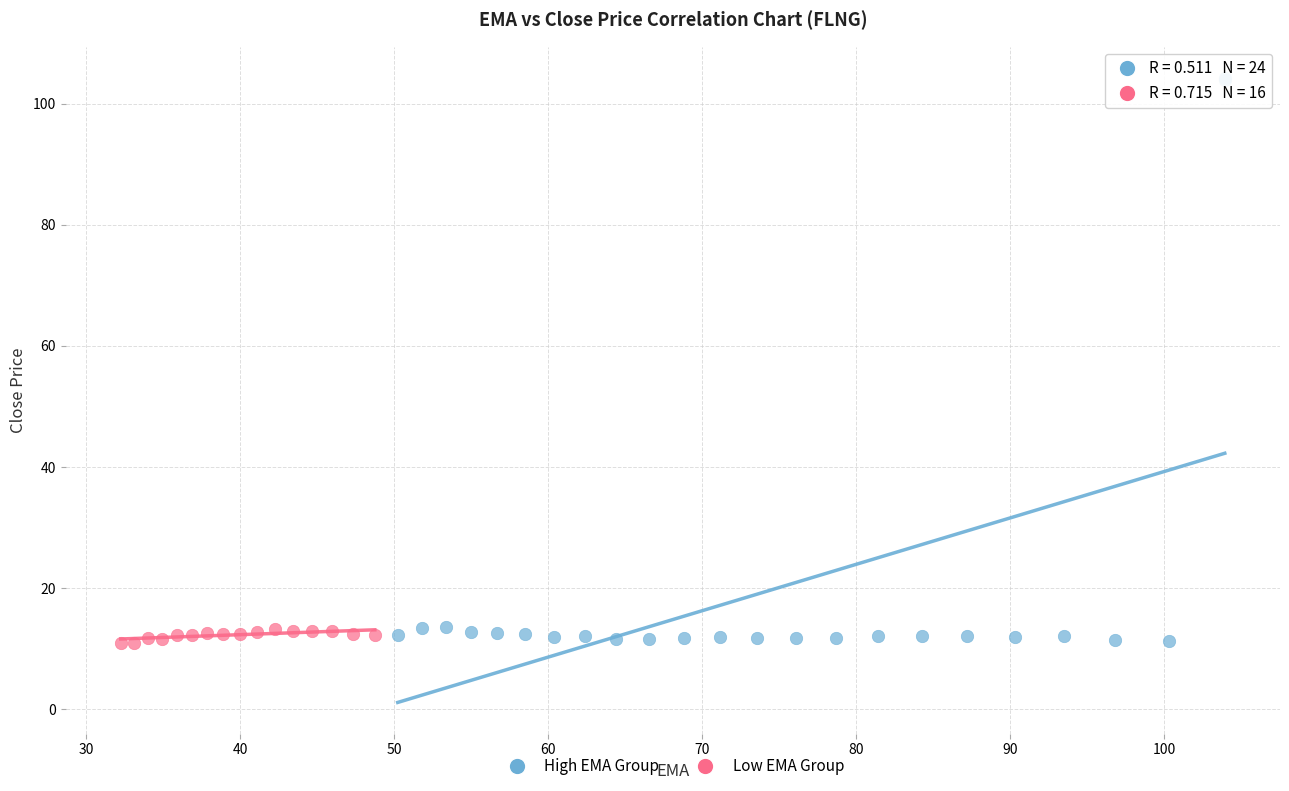

Which series contains the highest Y value?

High EMA Group